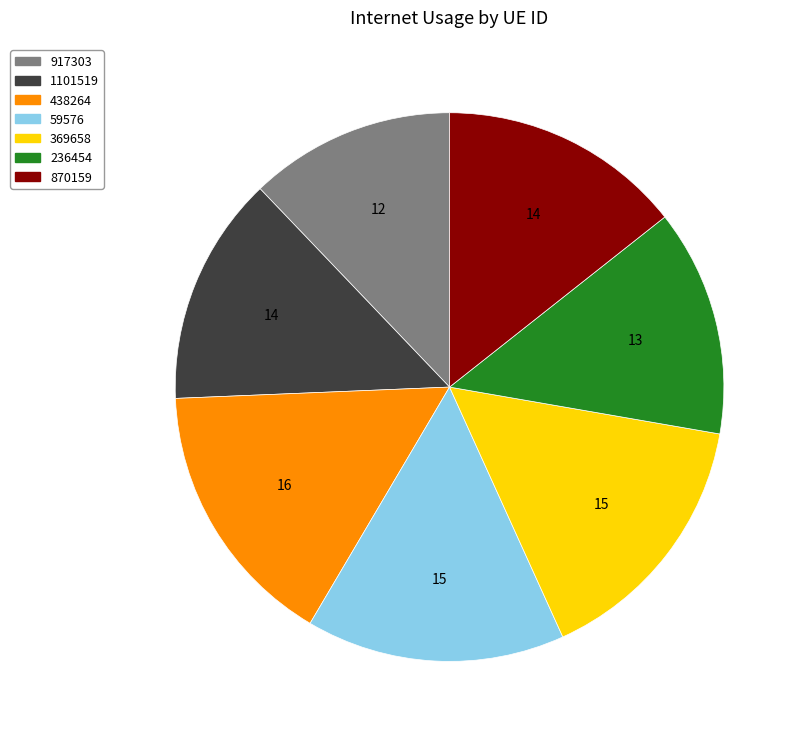

Is there a majority slice in this chart?

No